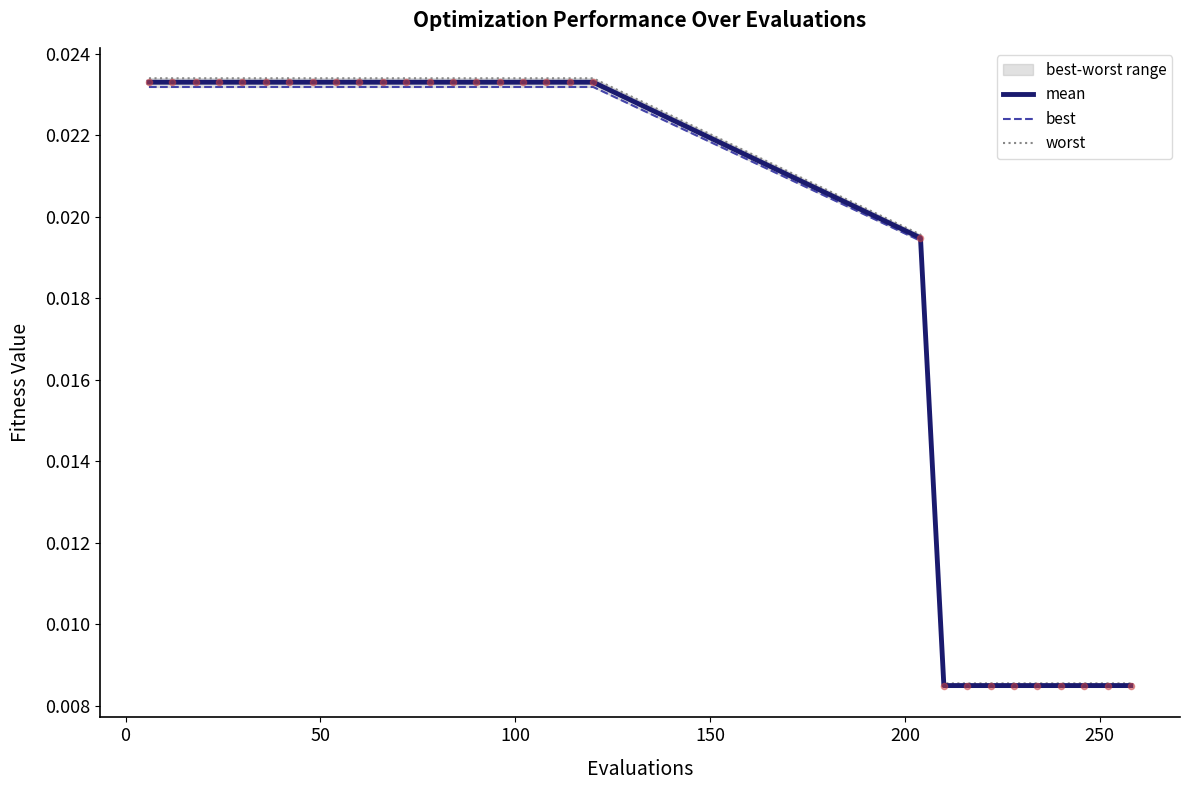

Which series contains the lowest Y value?

best